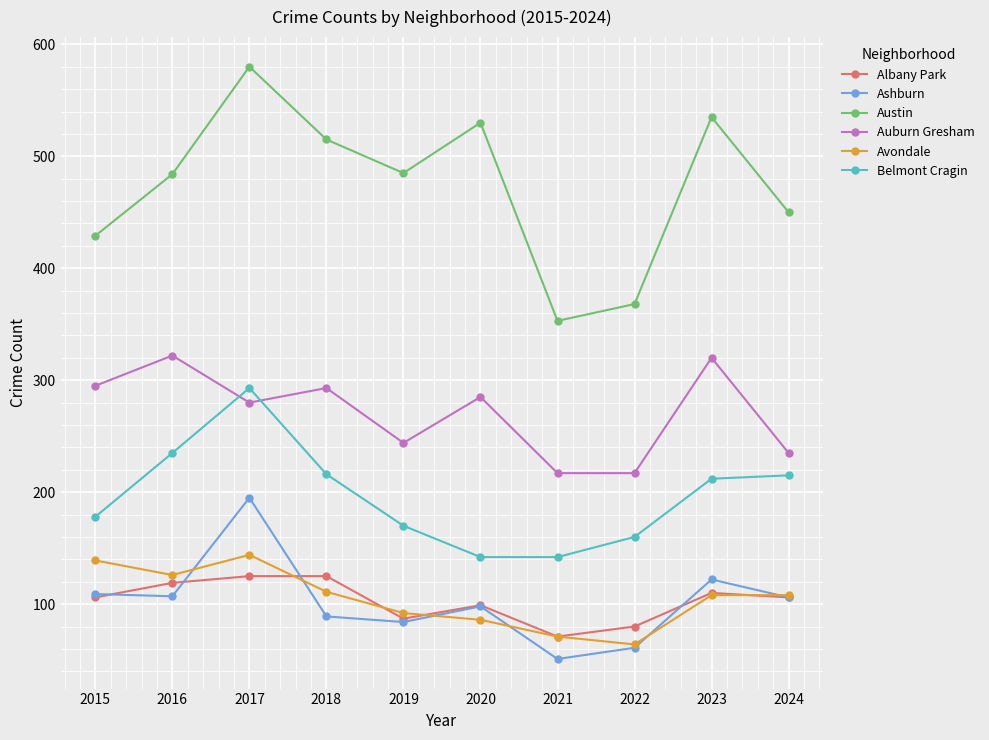

Read the Belmont Cragin value at 2015, to the nearest 10.

180